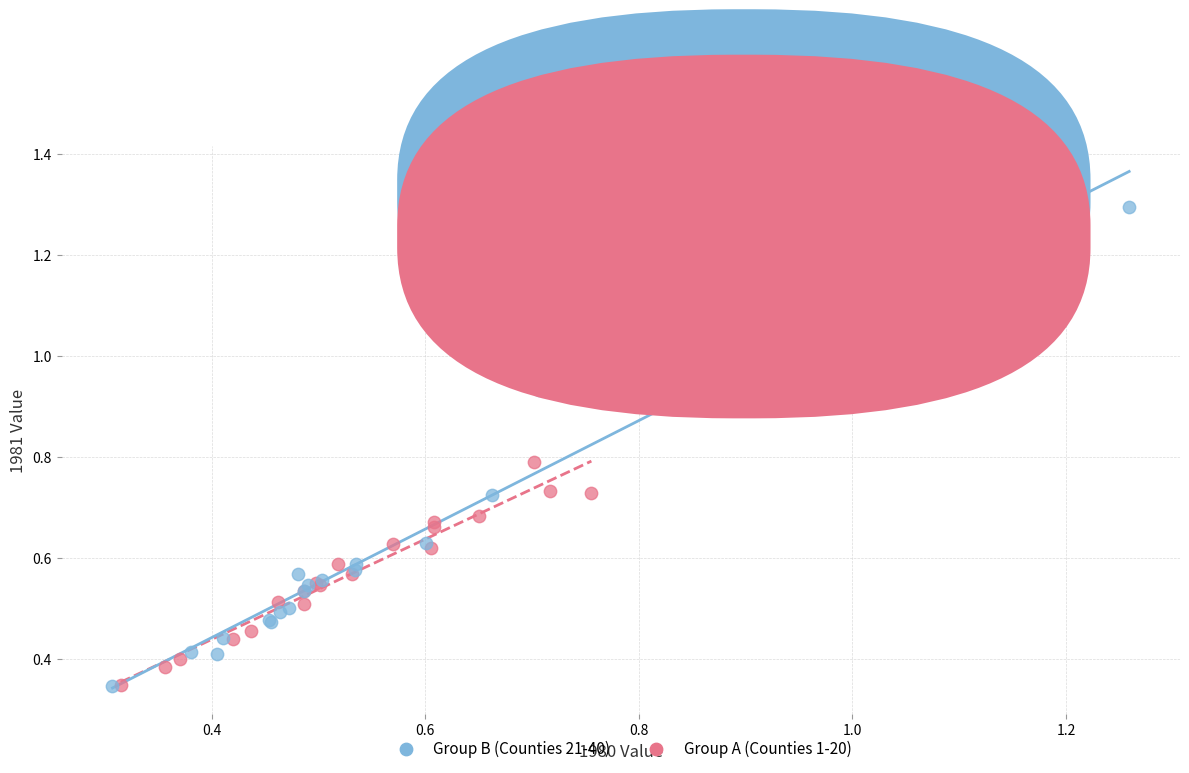

Which series has the largest Y range (max minus min)?

Group B (Counties 21-40)